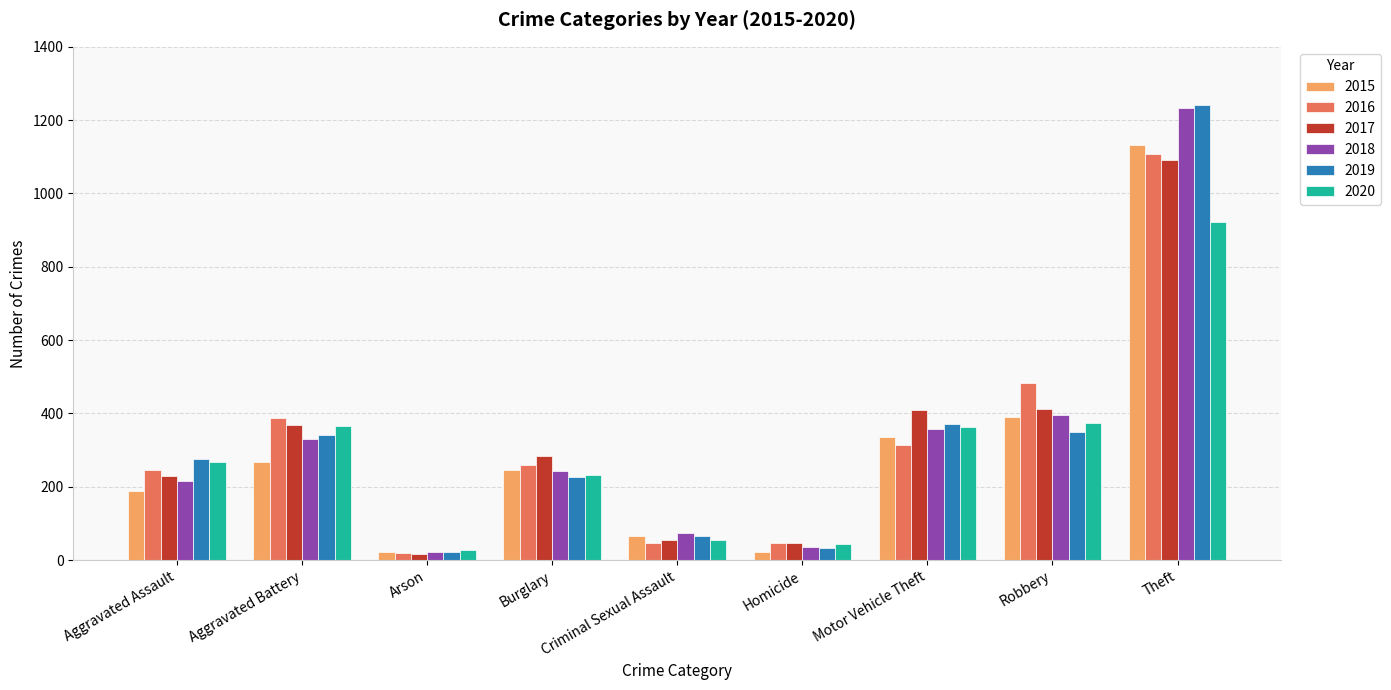

At which category is the sum across all series the highest?

Theft